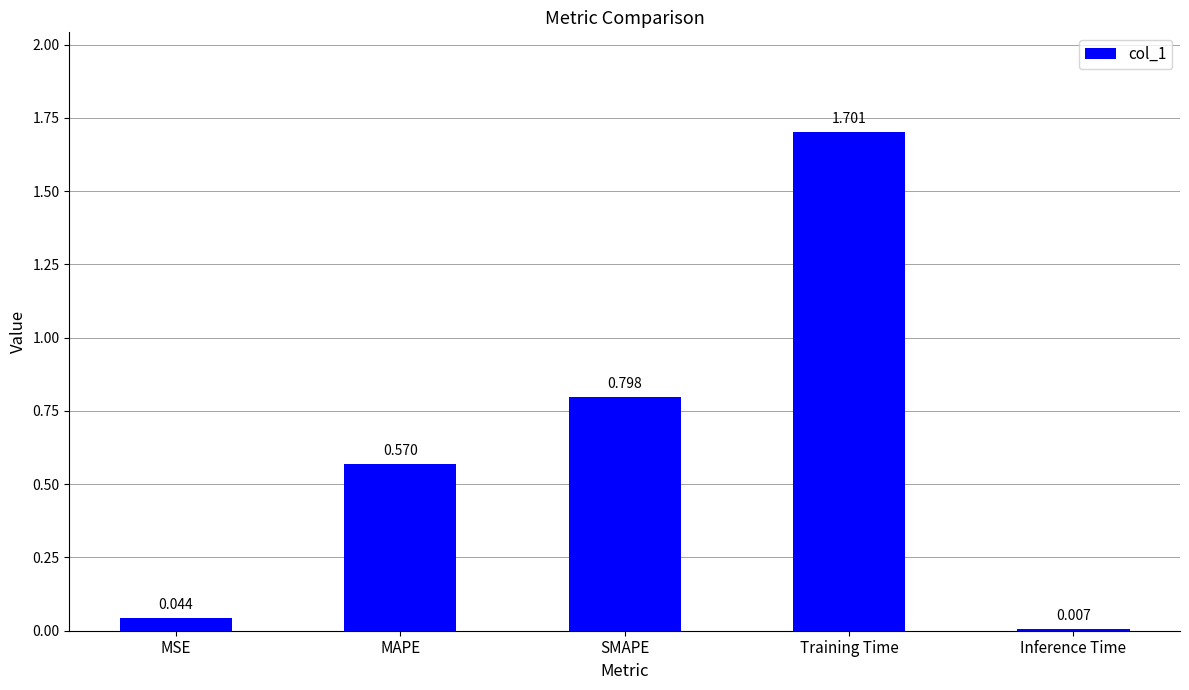

What is the difference between the maximum and minimum values?

1.7